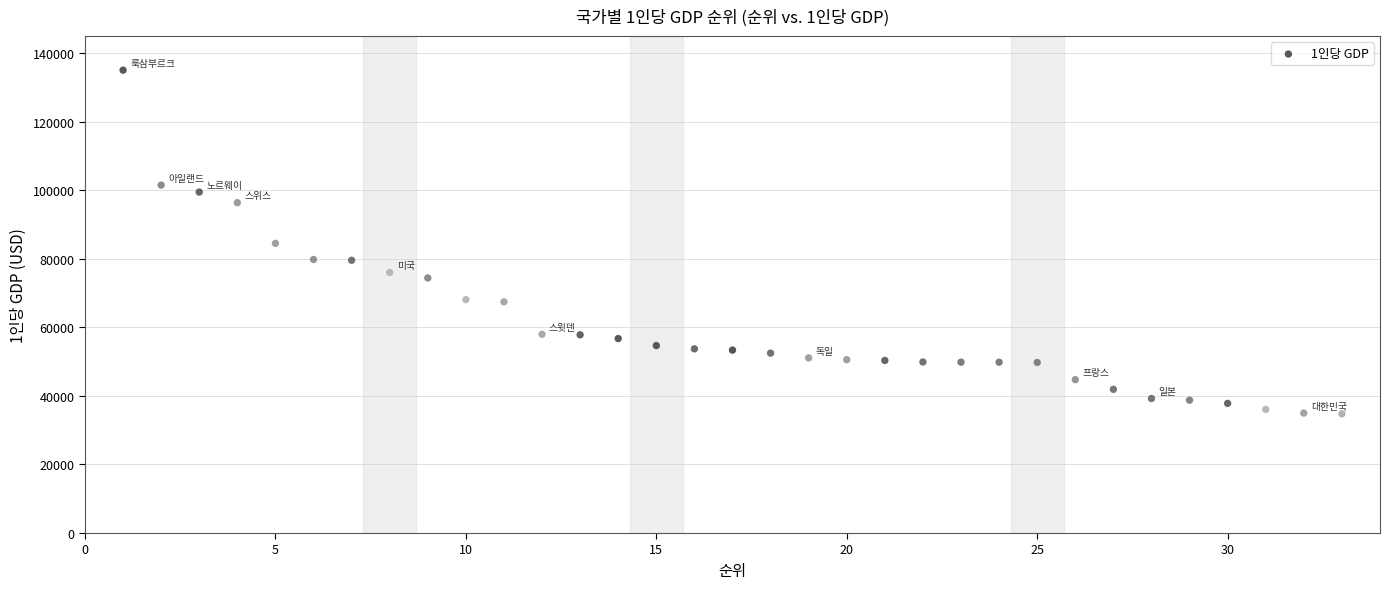

What is the range of Y values (max minus min)?

100268